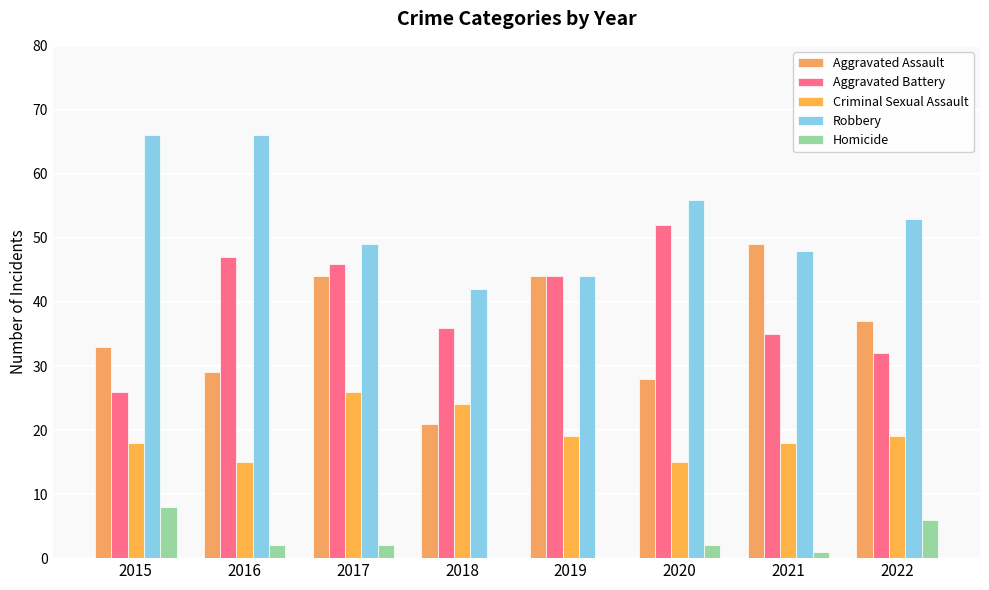

What is the sum of all Criminal Sexual Assault values?

154